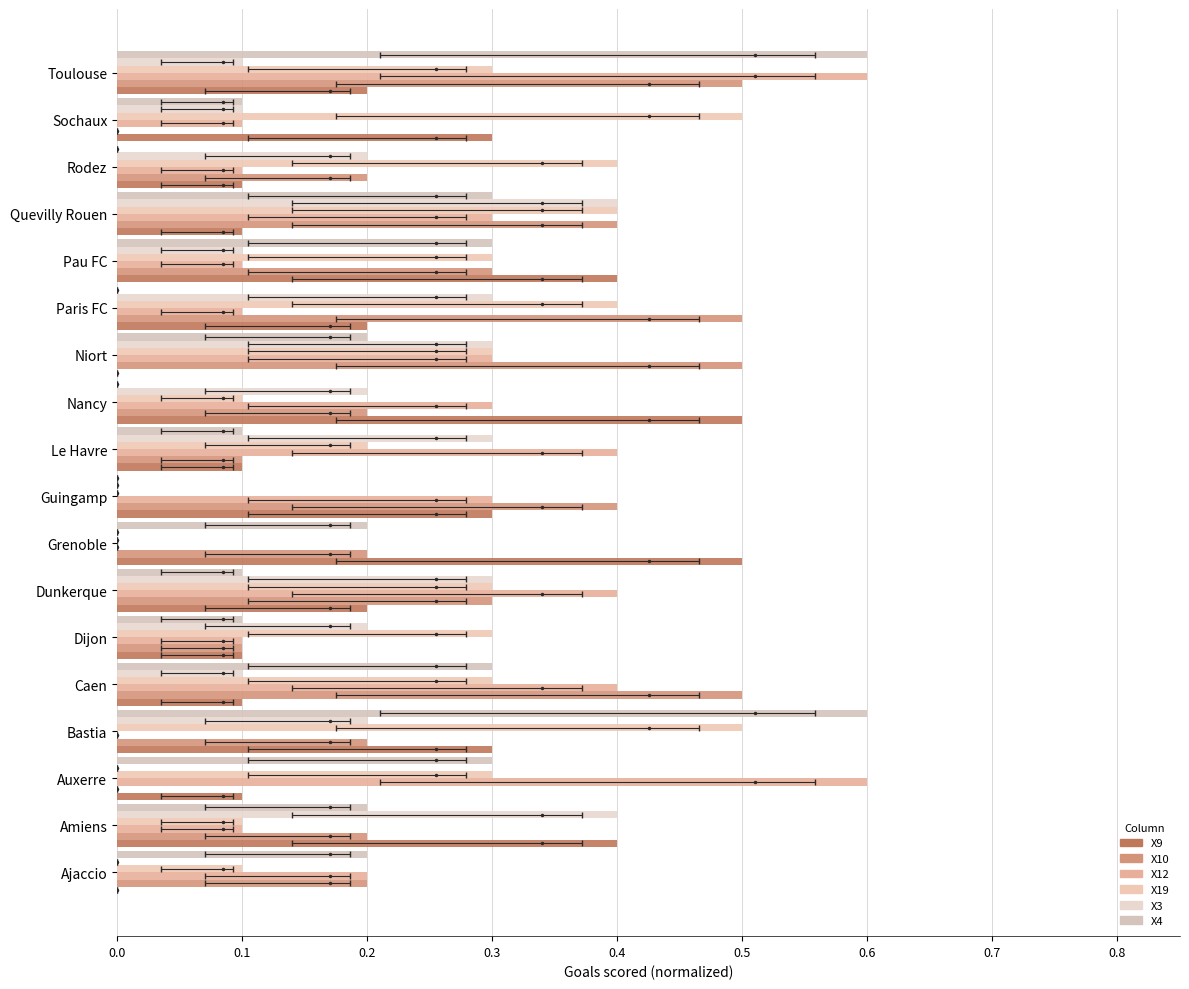

What is the value of the X10 bar at the 9th from the left?

0.4